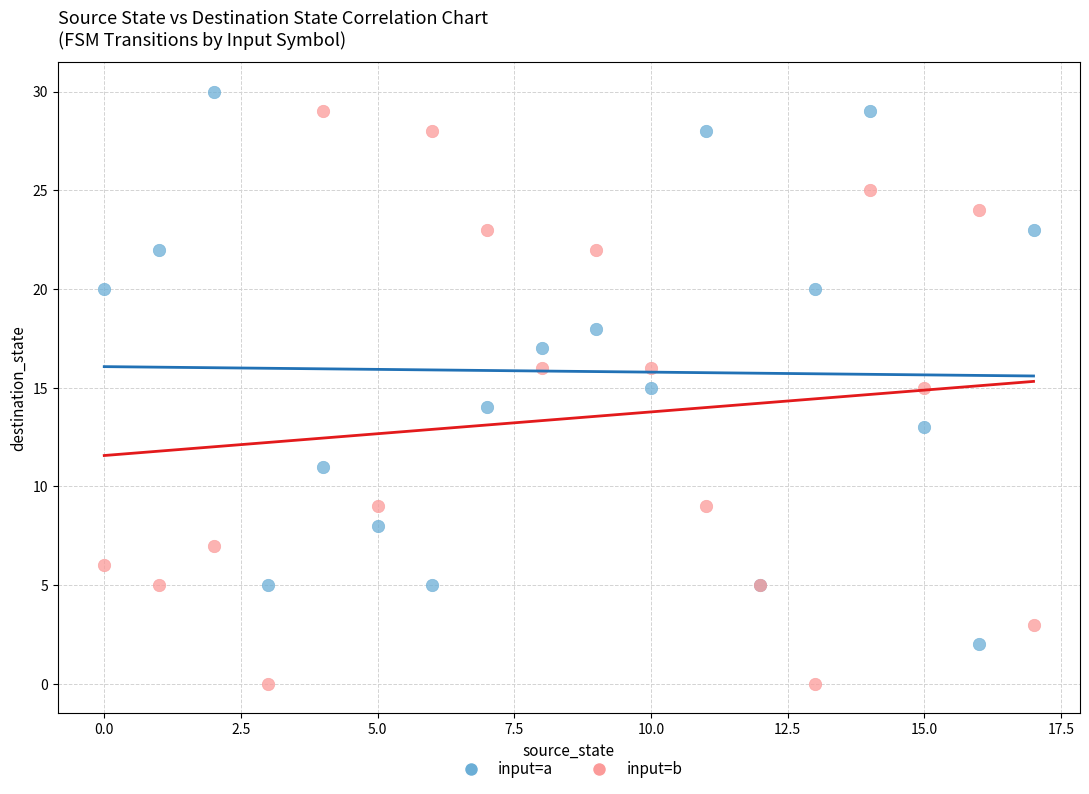

Which series reaches the minimum Y coordinate?

input=b